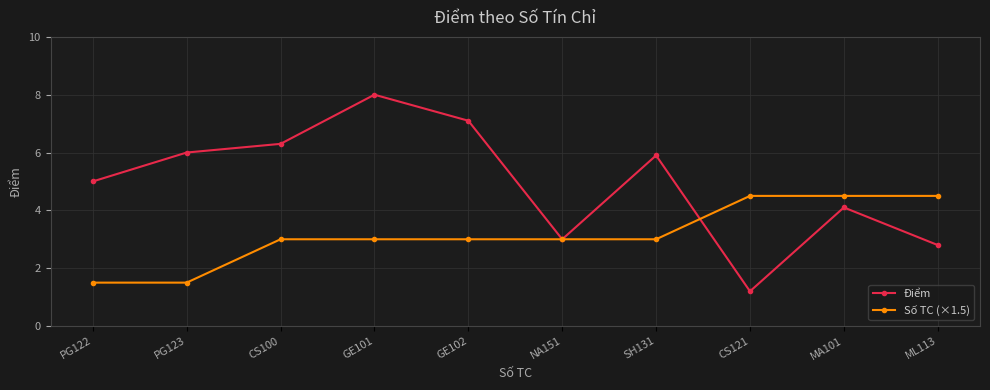

Between GE102 and CS121, which series saw the biggest shift?

Điểm